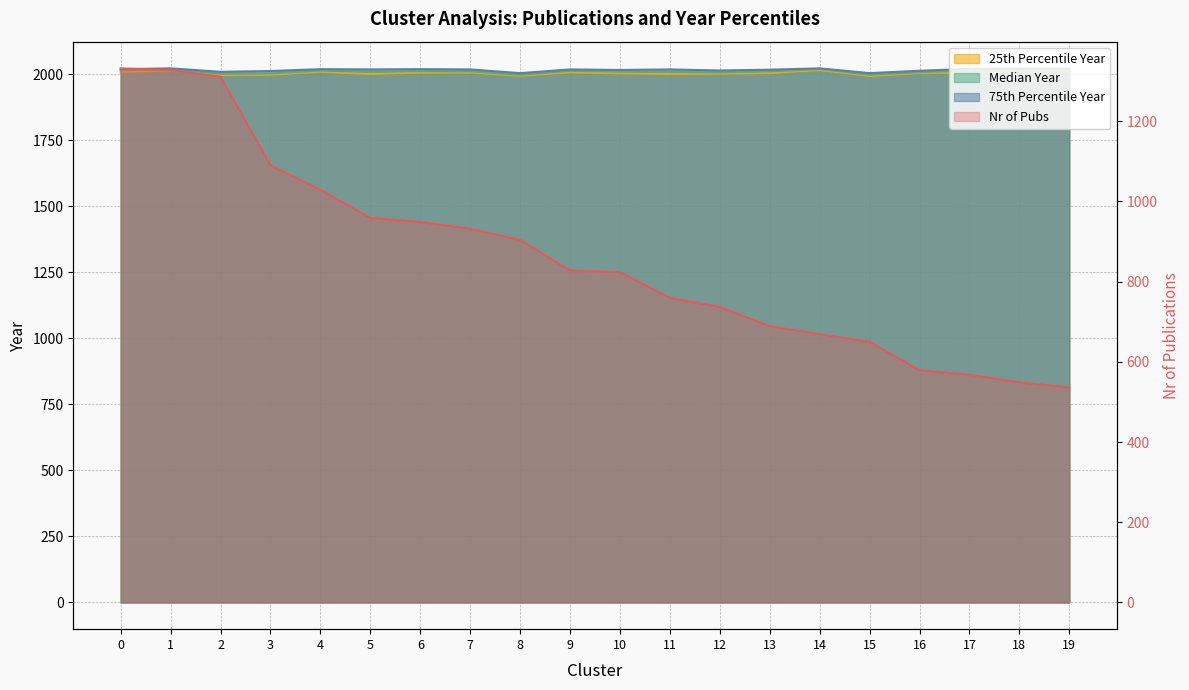

Is it true that 25th Percentile Year equals 2009 at 4?

True